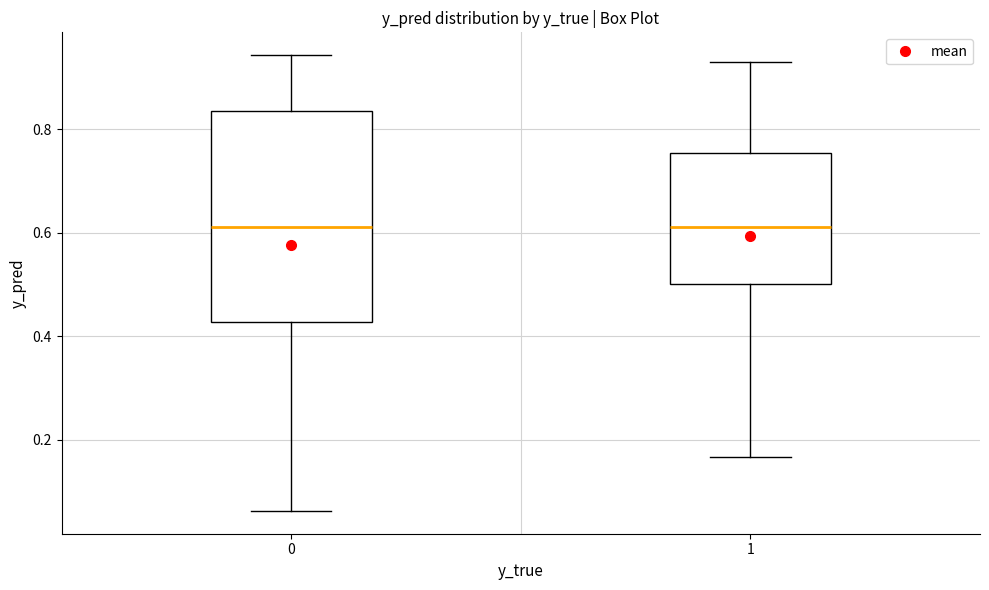

Reading left to right, transcribe this box plot: for each box, give where its median line is, the range the box spans, and where its two whiskers end, as read against the y-axis. The values are not printed on the chart, so give them approximately, as read against the axis.

0: median 0.62, box 0.42 to 0.84, whiskers 0.06 to 0.94
1: median 0.62, box 0.50 to 0.76, whiskers 0.16 to 0.94